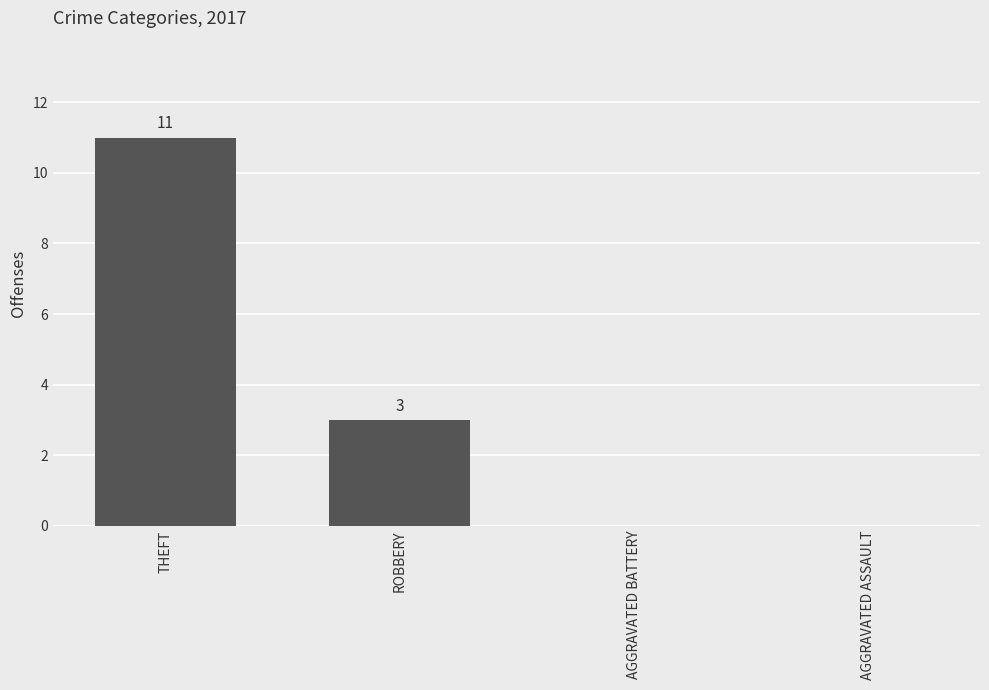

Count the number of categories in the chart.

4